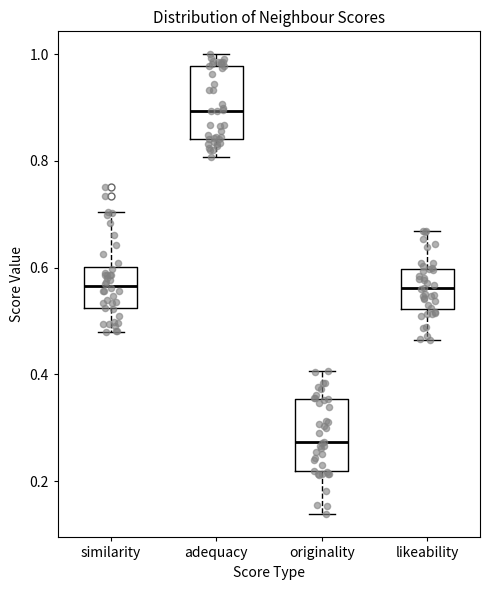

Which box has the lowest median line?

originality